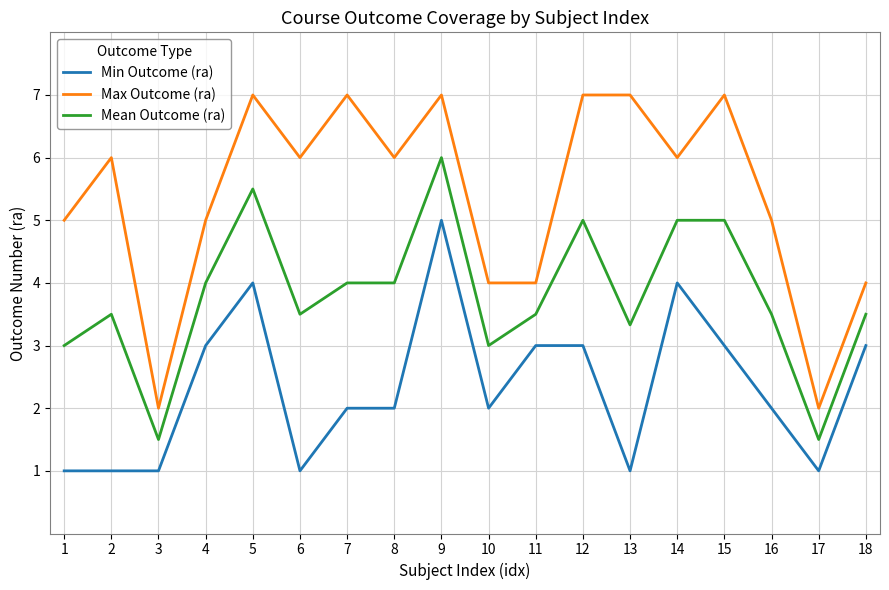

Does the chart display data point markers on the line(s)?

No